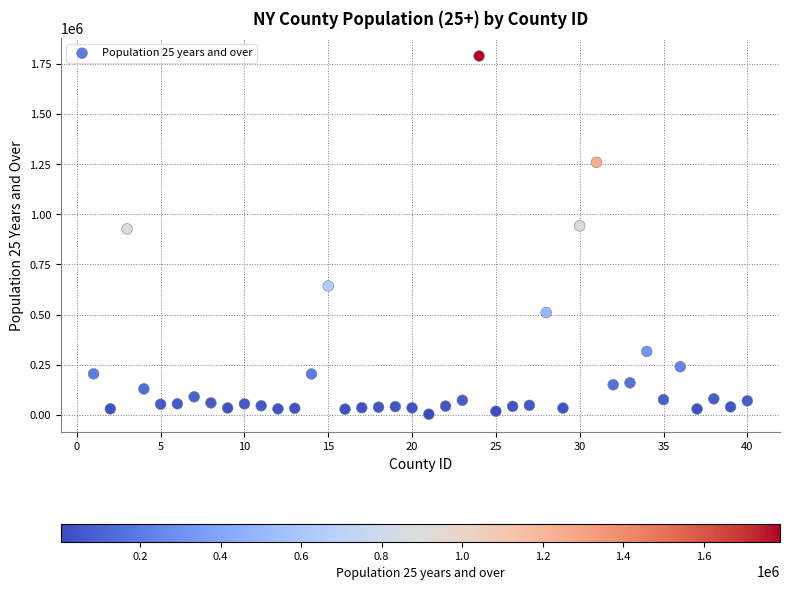

What is the range of Y values (max minus min)?

1785751